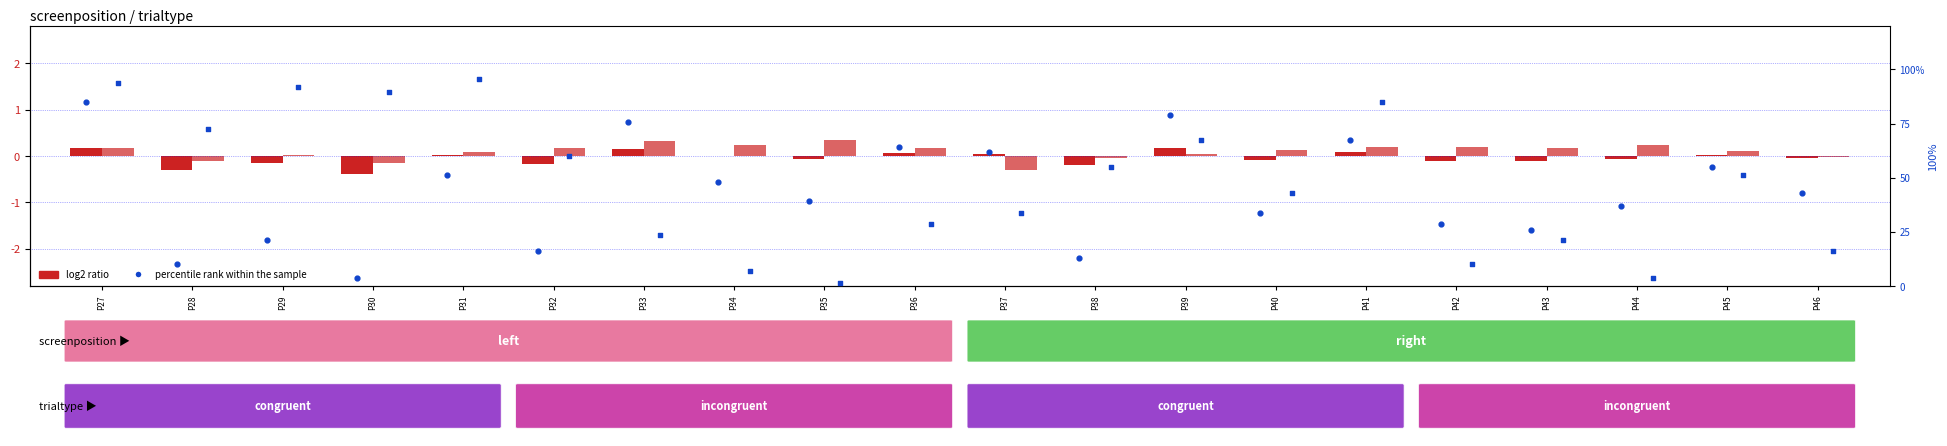

What is the sum of all pct rank (right) values?

950.6